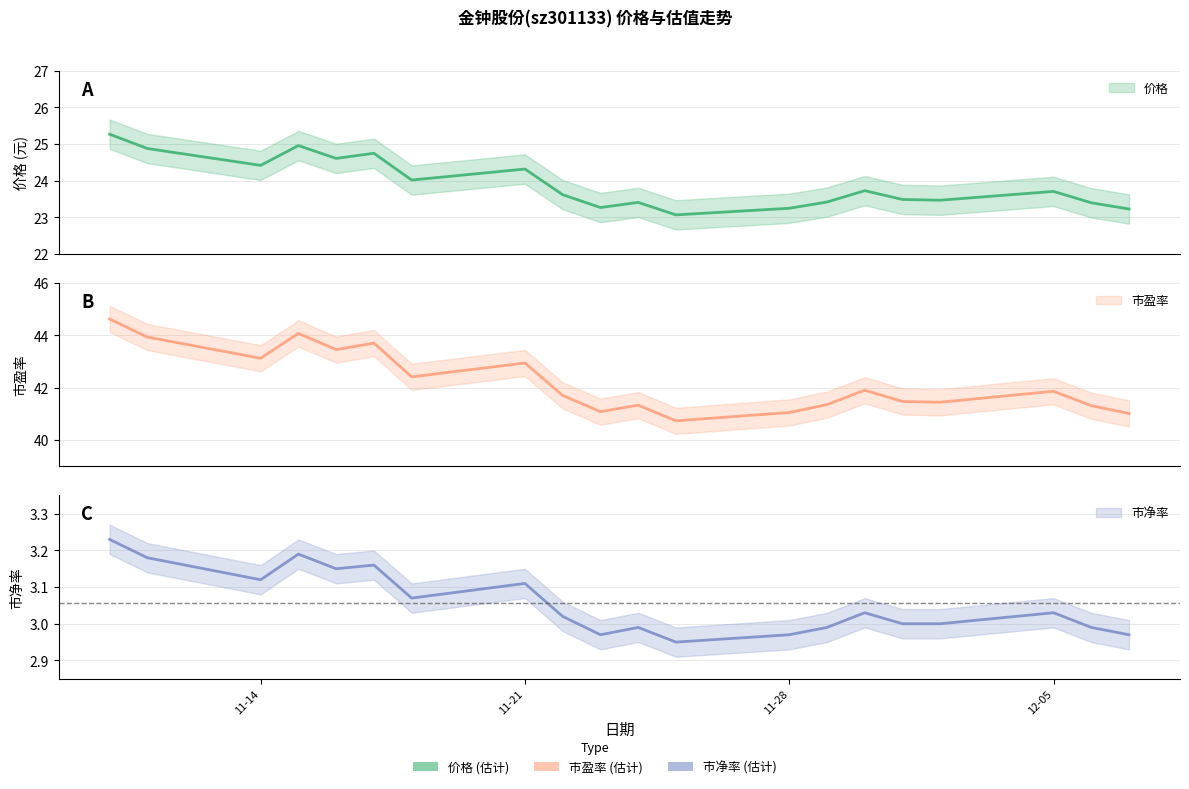

How many interior local peaks does the 市净率 series have?

6